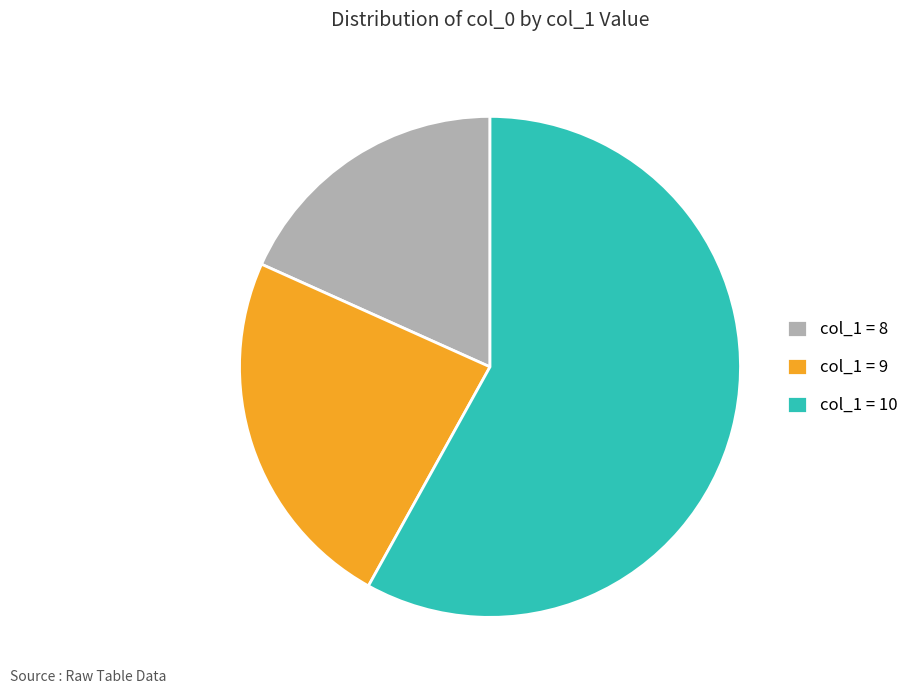

Is it true that col_1 = 8 is 12% of the pie?

False